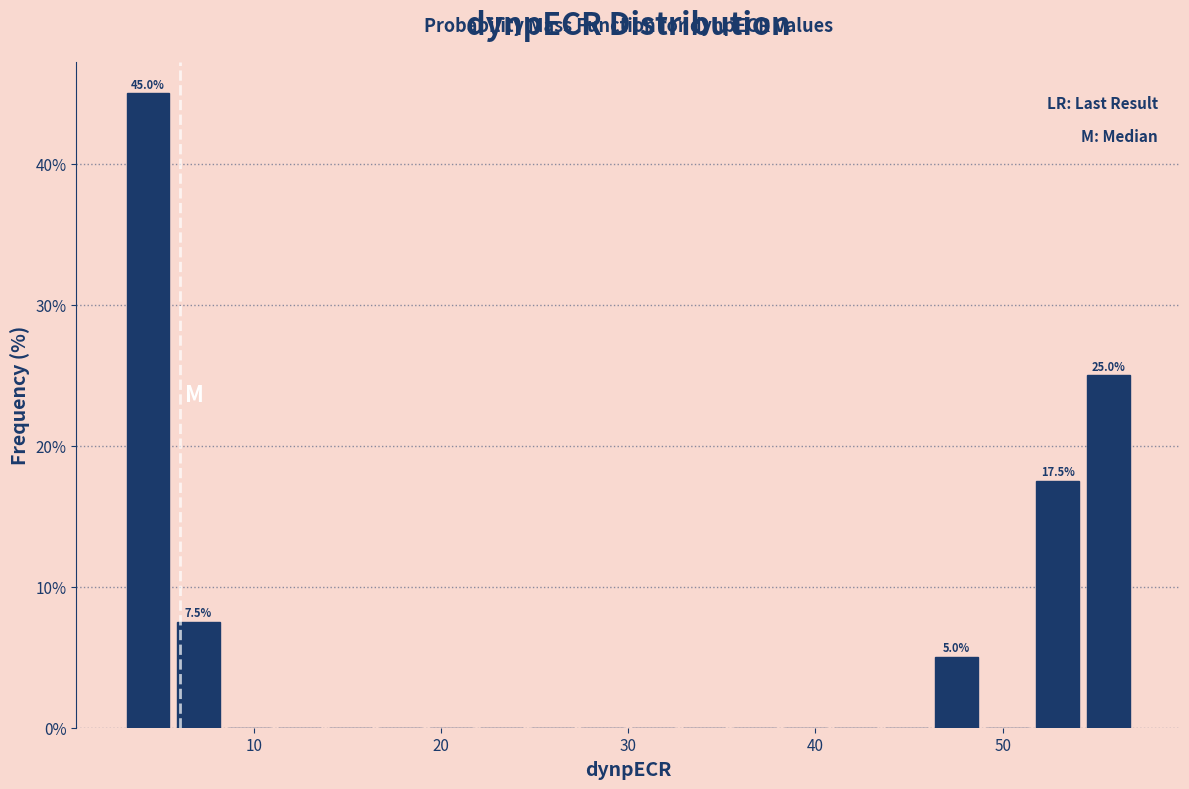

Read against the x-axis, roughly where is the centre of the tallest bar?

4